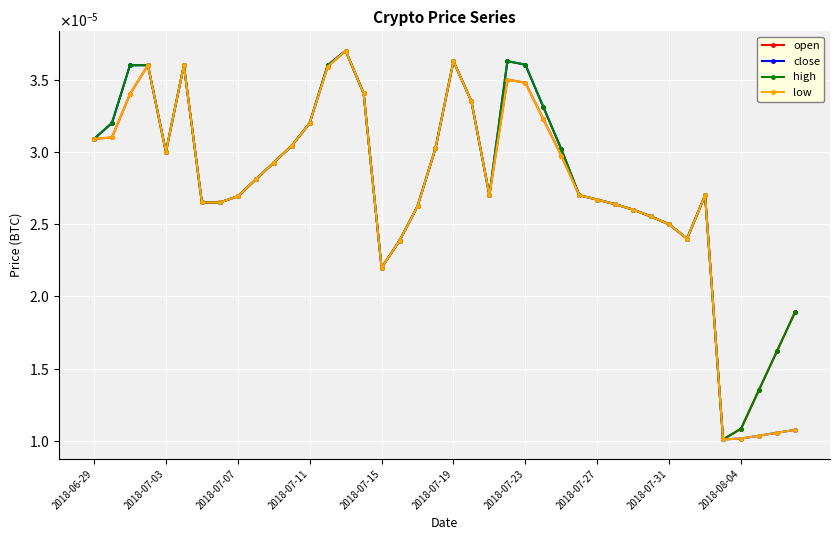

Is this an area chart (filled region under the line)?

No